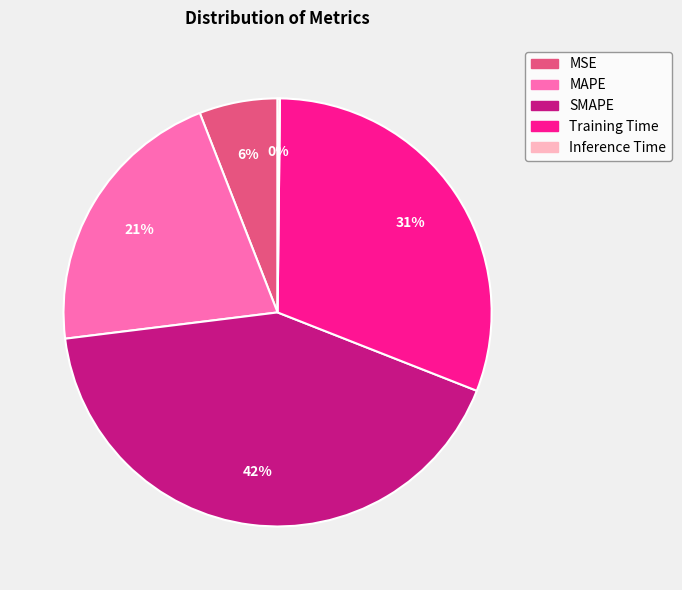

To the nearest percent, what is the difference between the largest and smallest slice percentages?

42%